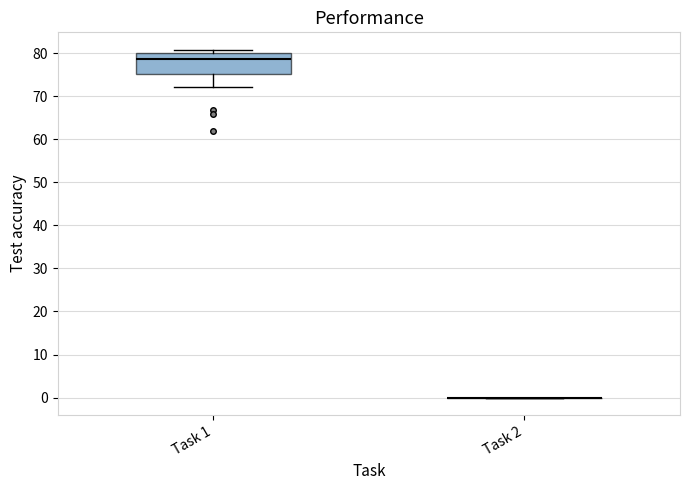

Where is the lower edge of the box for Task 1 on the y-axis? The values are not printed on the chart, so give them approximately, as read against the axis.

75